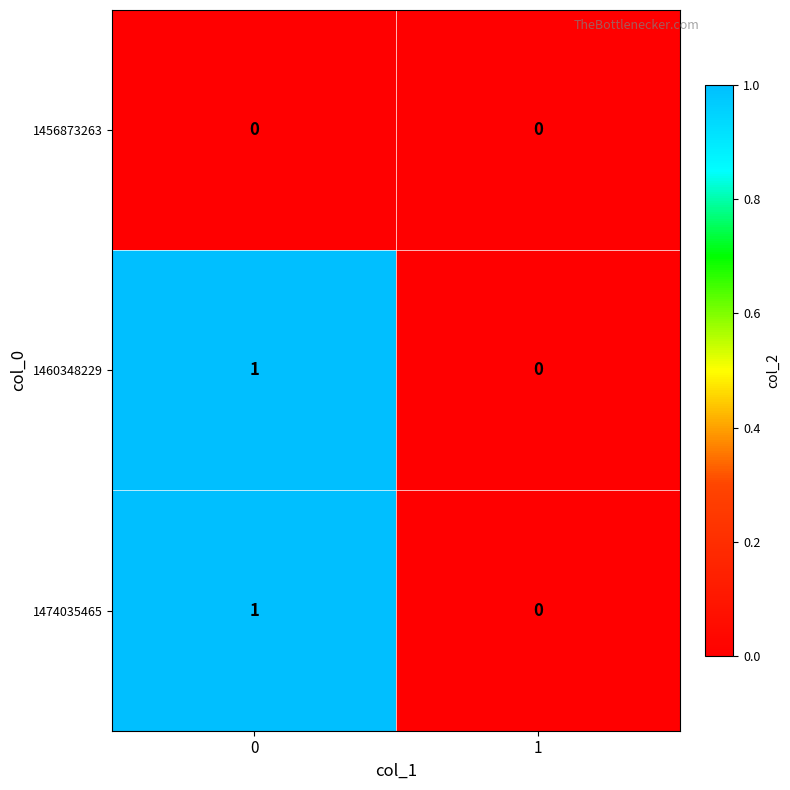

Reading left to right, list all the values displayed in this chart.

1456873263: 0=0	1=0
1460348229: 0=1	1=0
1474035465: 0=1	1=0